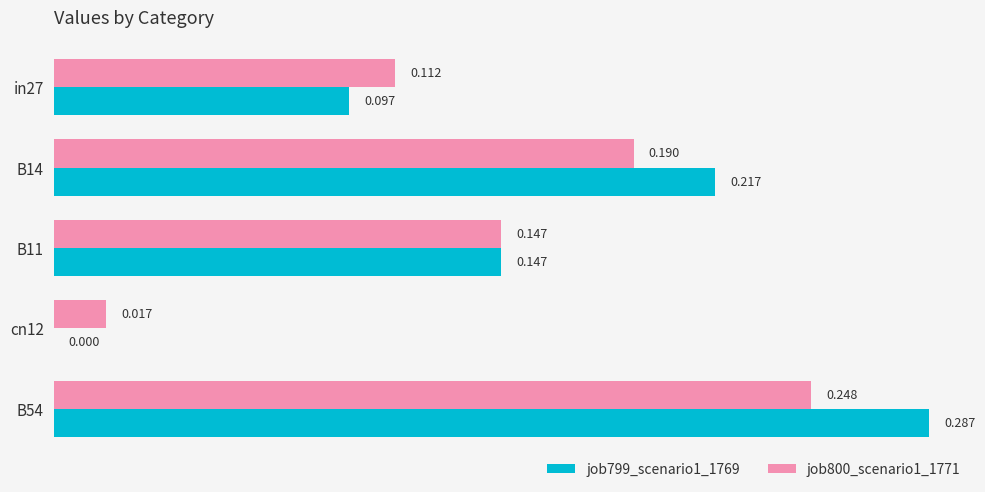

At which category is the sum across all series the highest?

B54